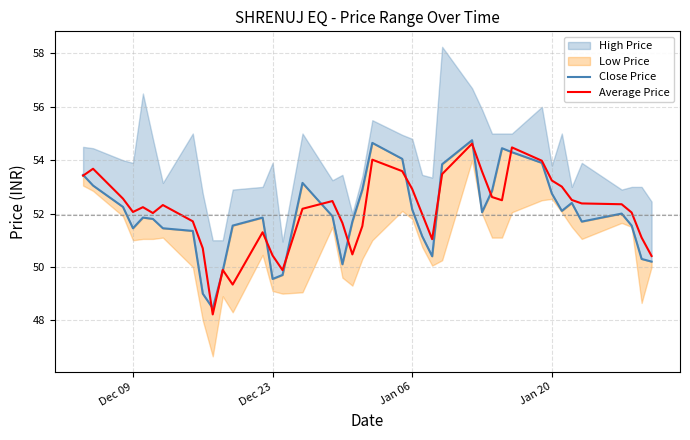

How many times do Close Price and Average Price cross each other?

13